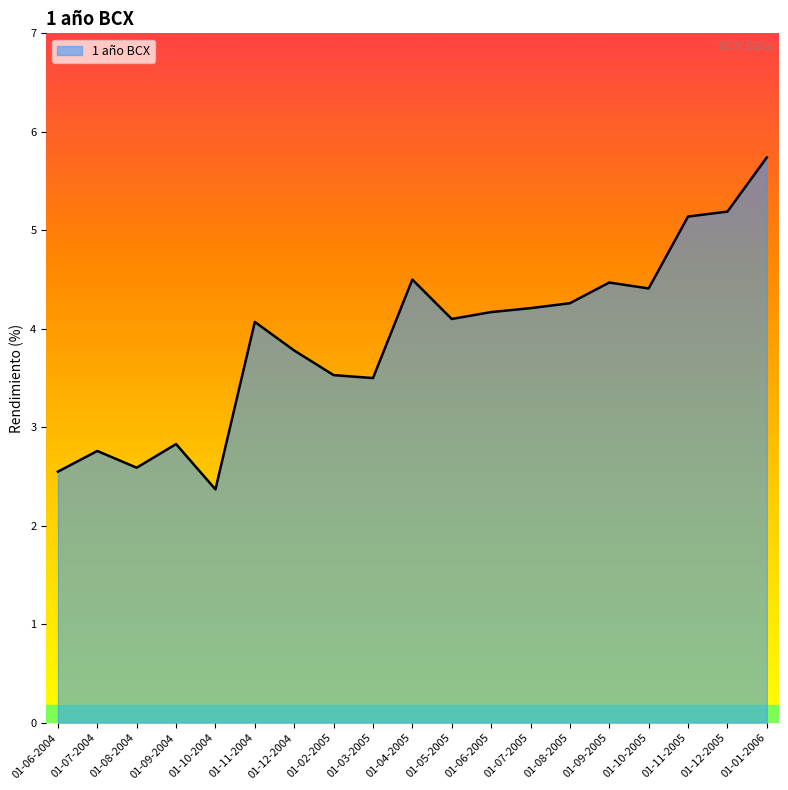

How many values are below 4?

8